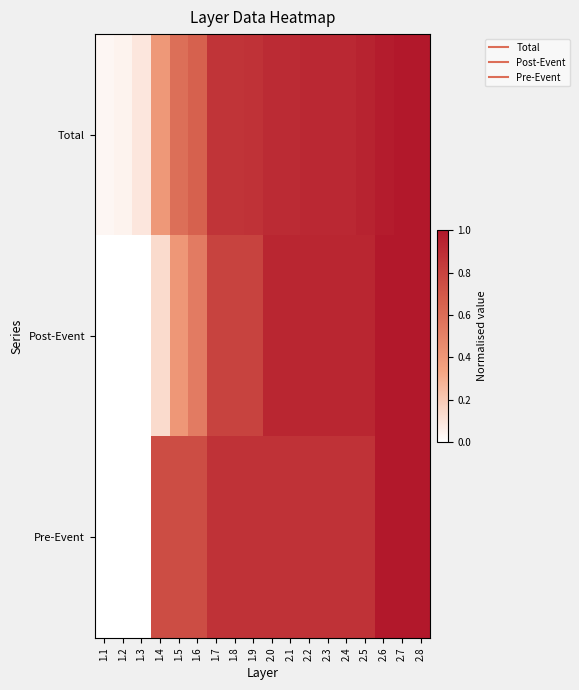

Which series has the largest range (max minus min)?

Post-Event